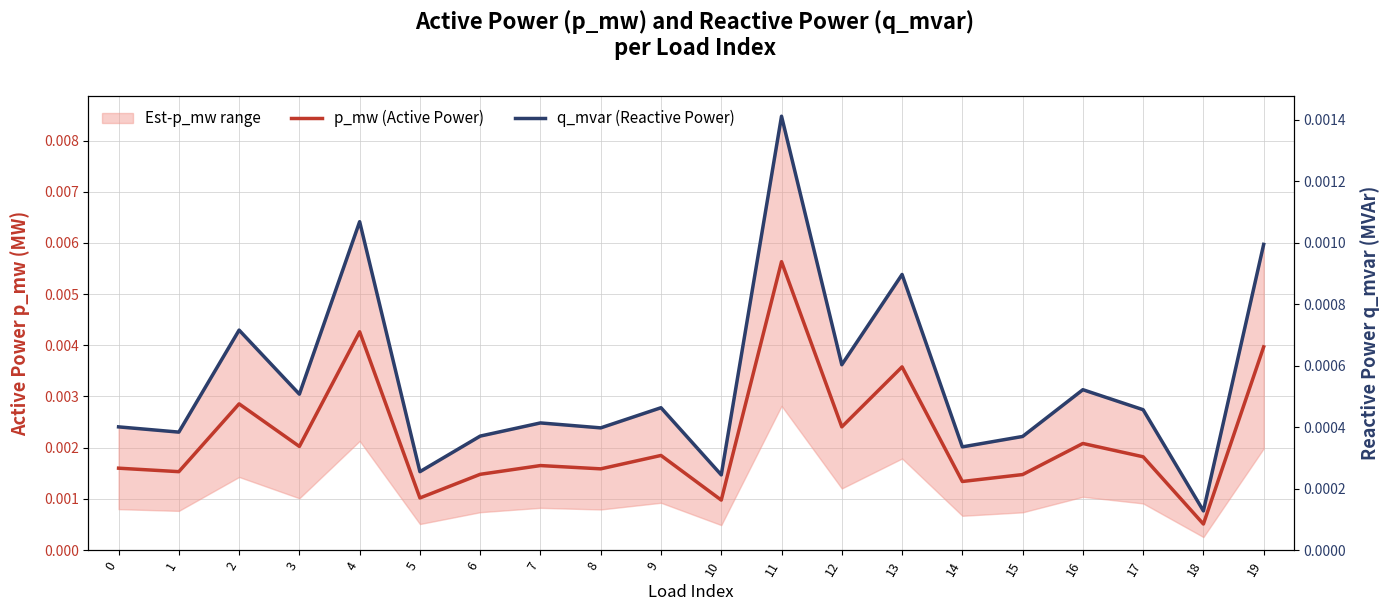

Which series has the largest range (max minus min)?

p_mw (Active Power)